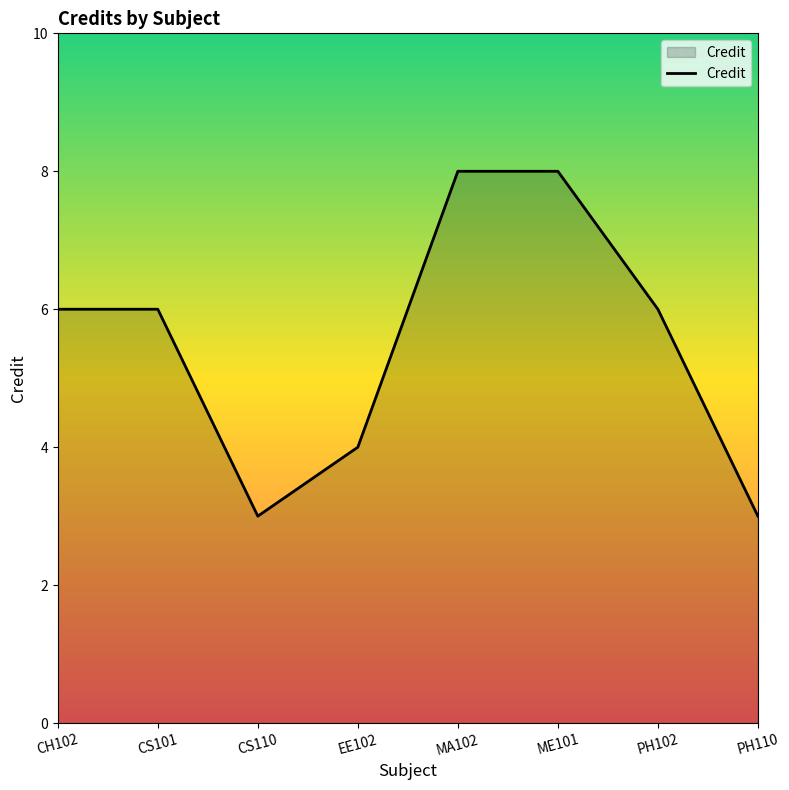

The chart shows a value of 8 at ME101. True or false?

True